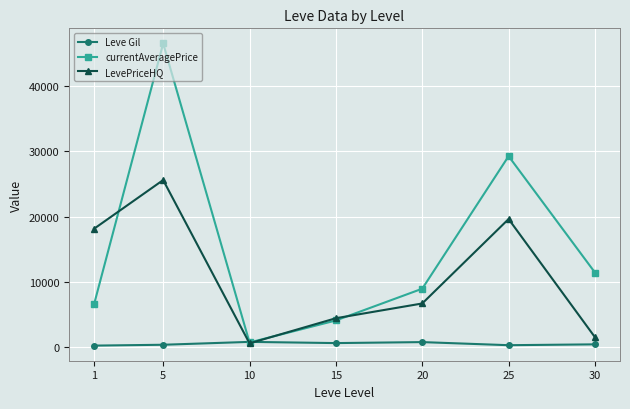

Where is the first local minimum for LevePriceHQ?

10